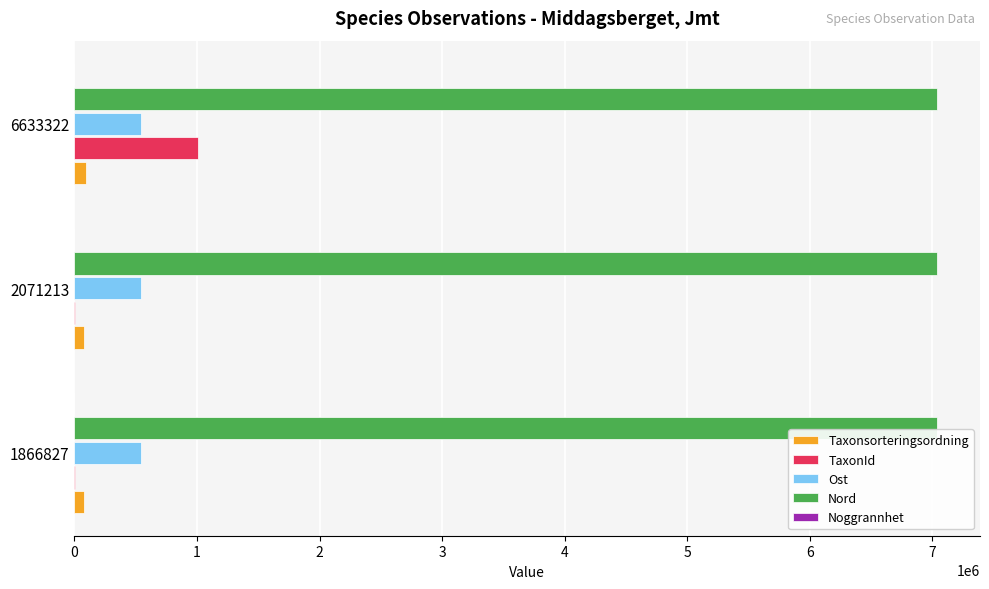

Which series has the largest range (max minus min)?

TaxonId